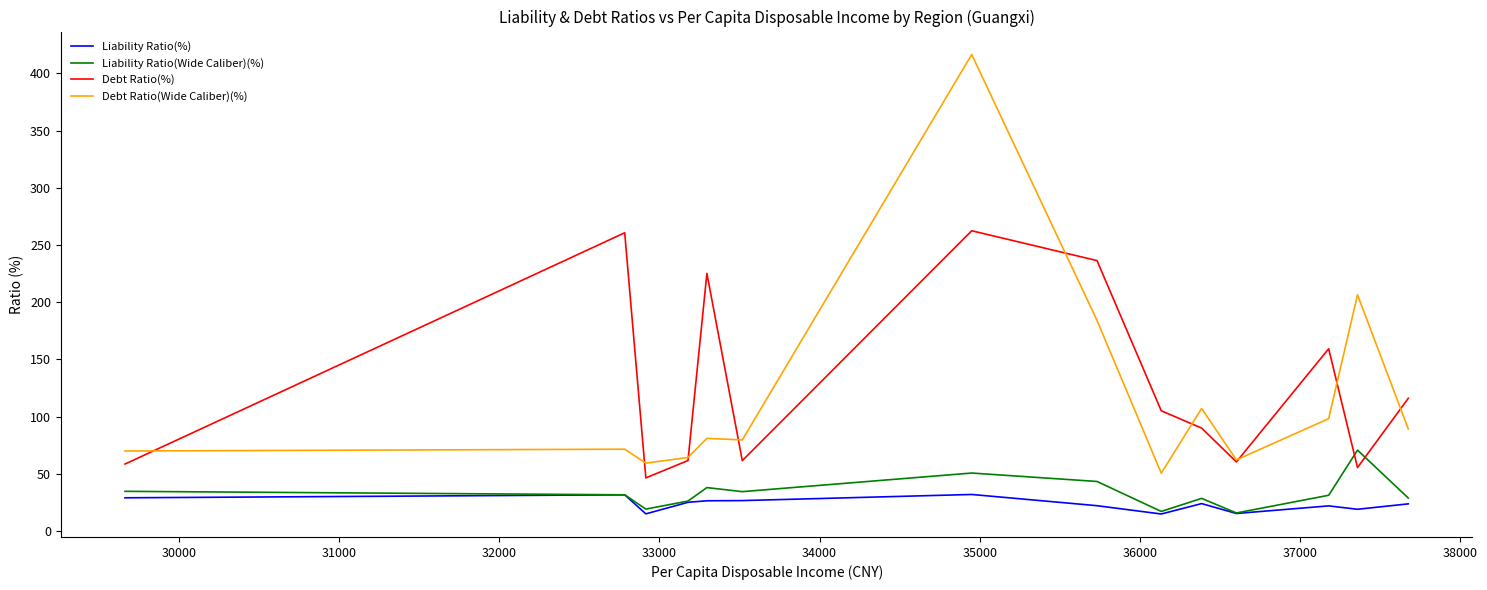

Which series has the widest spread of values?

Debt Ratio(Wide Caliber)(%)